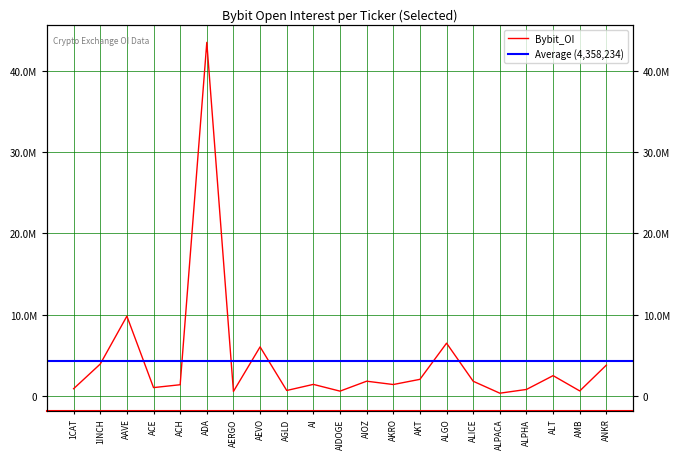

How many points are lower than both their immediate neighbors (excluding endpoints)?

7